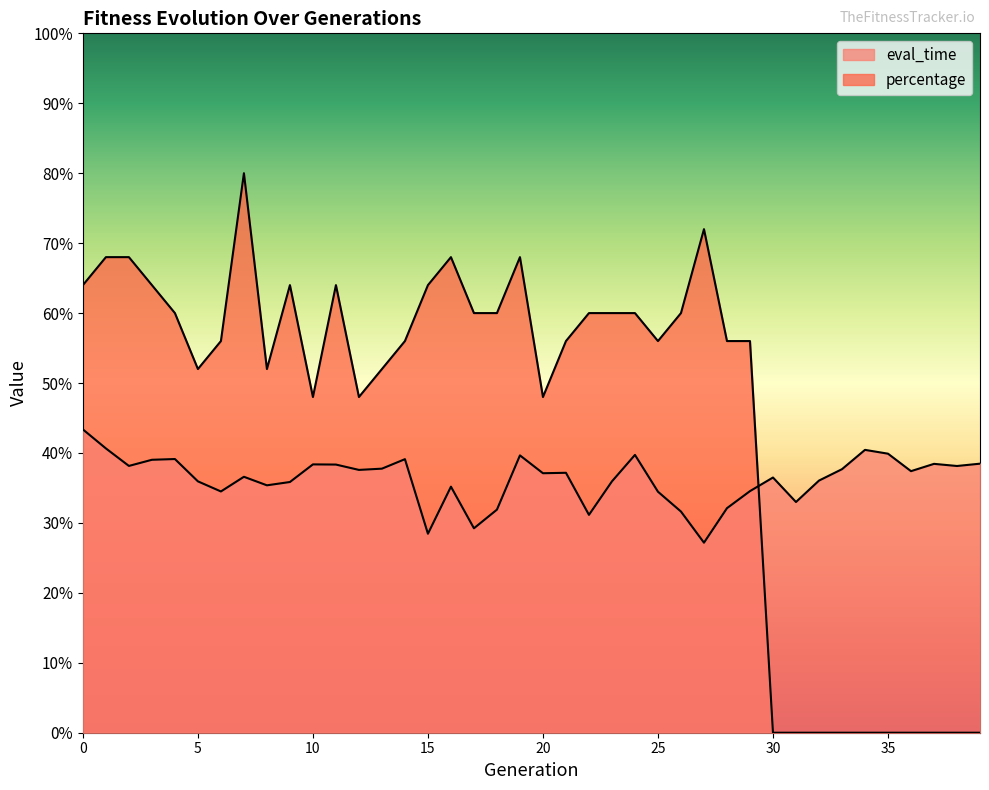

Which label corresponds to the smallest value in the chart?

30